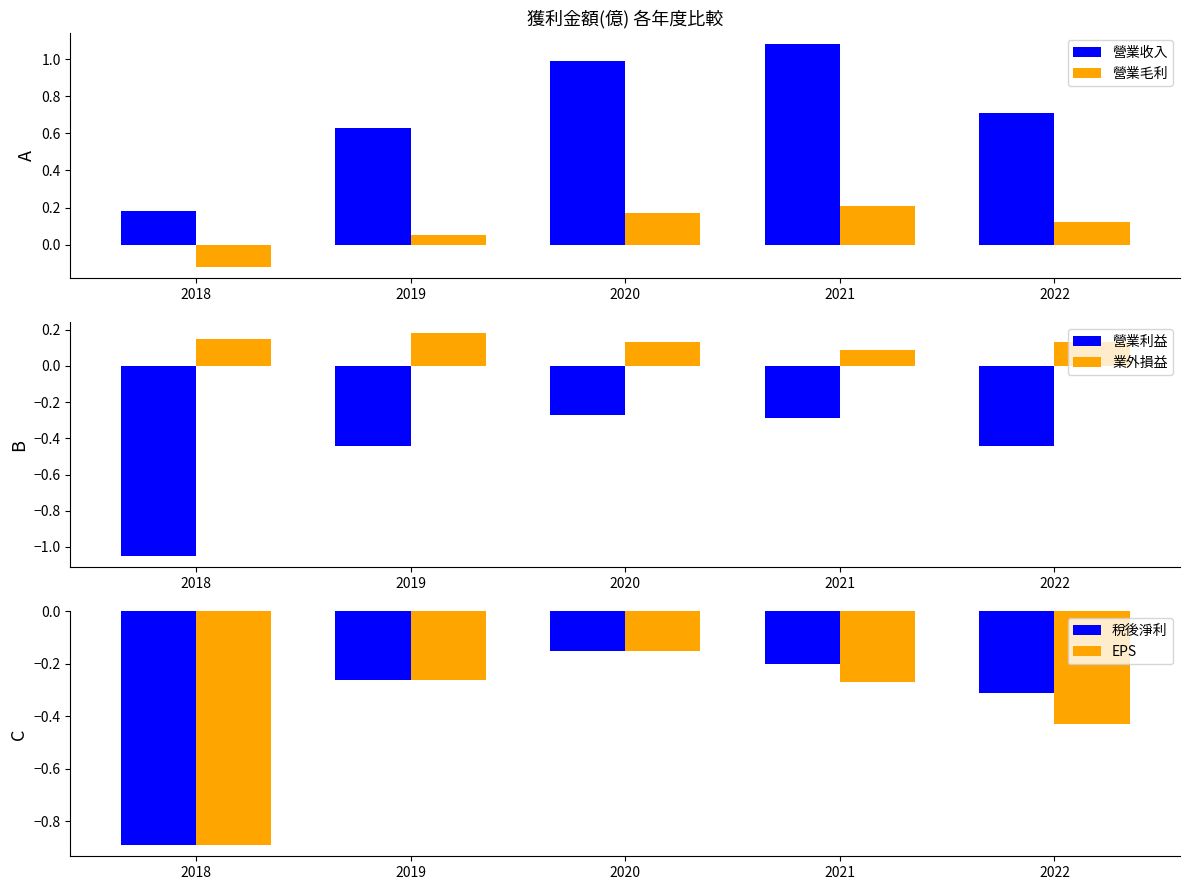

What is the value of the 稅後淨利 bar at the 2nd from the left?

-0.3